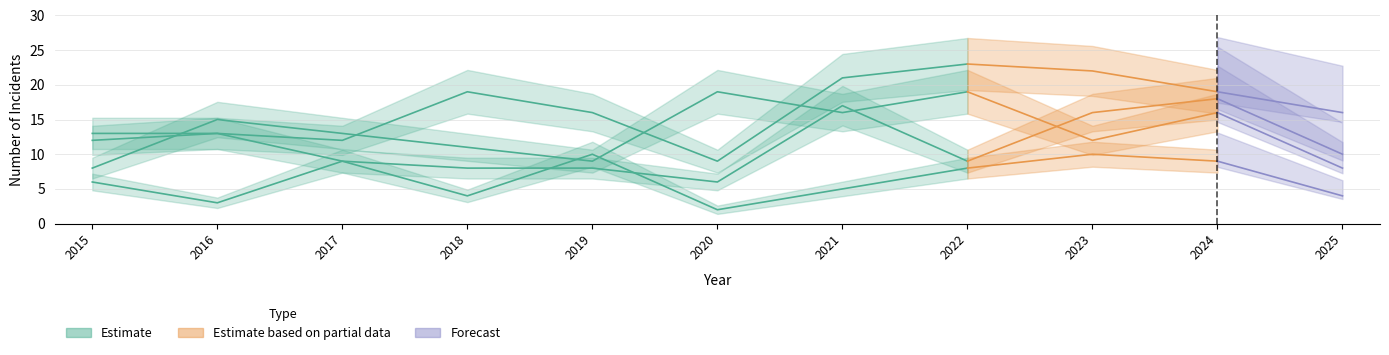

Reading left to right, list all the values displayed in this chart.

Aggravated Assault: 2015=12	2016=13	2017=12	2018=19	2019=16	2020=9	2021=21	2022=23	2023=22	2024=19	2025=16
Aggravated Battery: 2015=13	2016=13	2017=9	2018=8	2019=8	2020=6	2021=17	2022=9	2023=16	2024=18	2025=10
Criminal Sexual Assault: 2015=6	2016=3	2017=9	2018=4	2019=10	2020=2	2021=5	2022=8	2023=10	2024=9	2025=4
Robbery: 2015=8	2016=15	2017=13	2018=11	2019=9	2020=19	2021=16	2022=19	2023=12	2024=16	2025=8